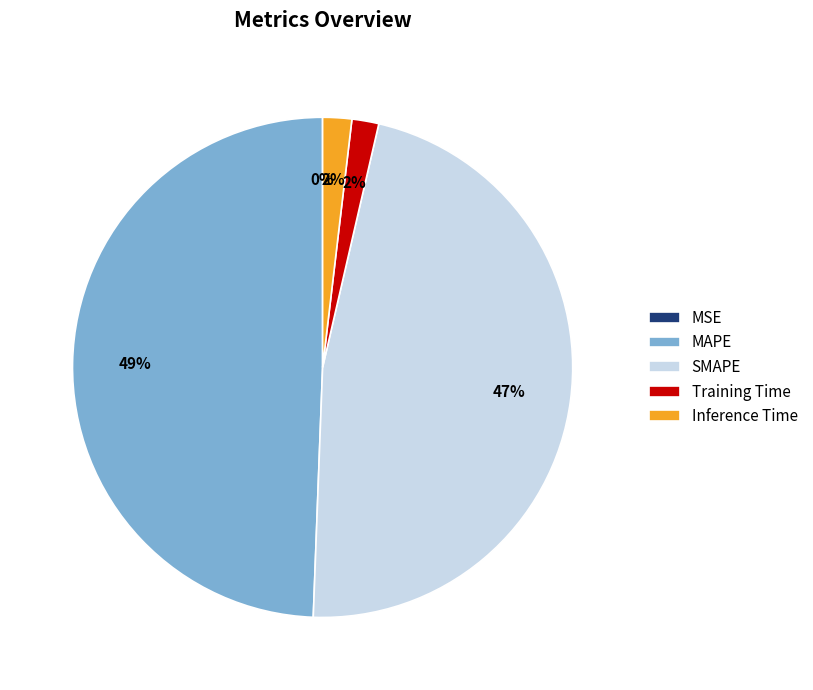

Which slice is the largest?

MAPE